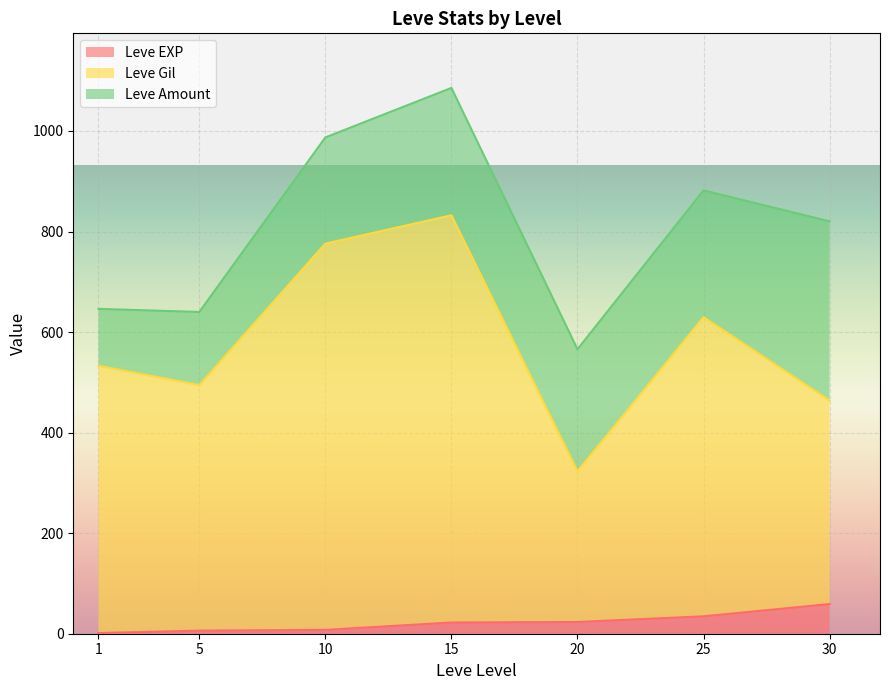

The Leve EXP series shows 2 at 1. True or false?

True